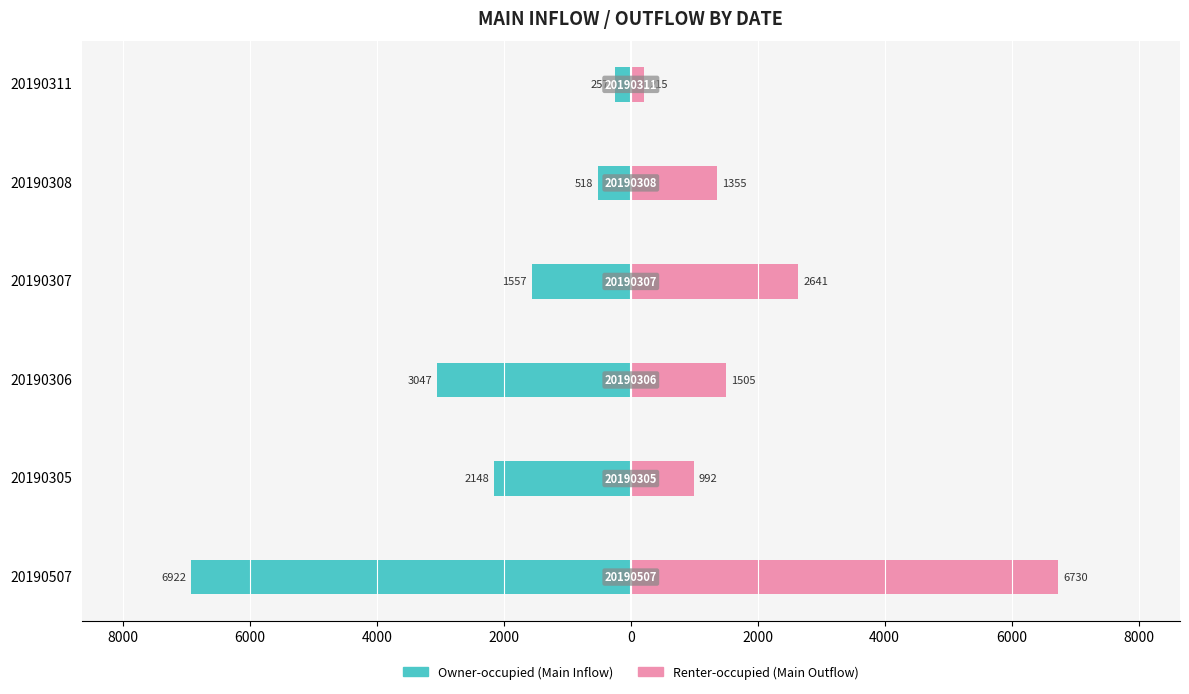

Which series has the widest spread of values?

Owner-occupied